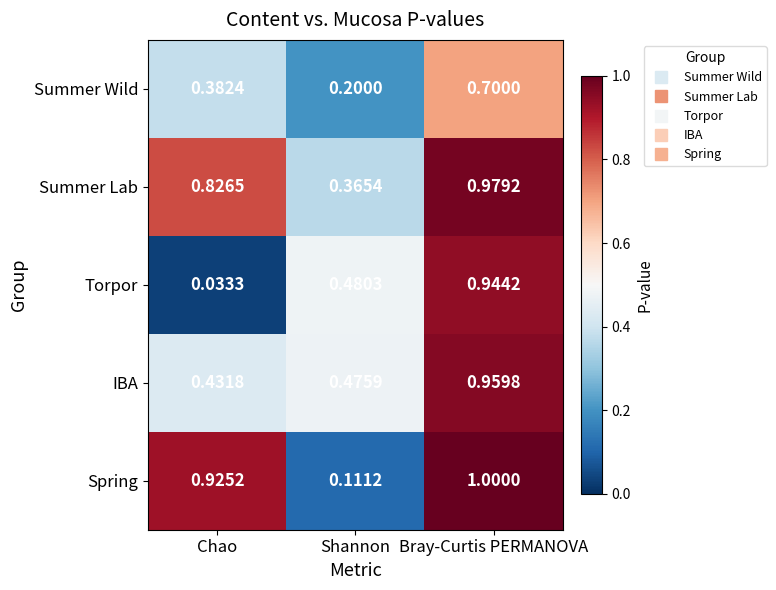

At which category does the chart reach its minimum across all series?

Chao